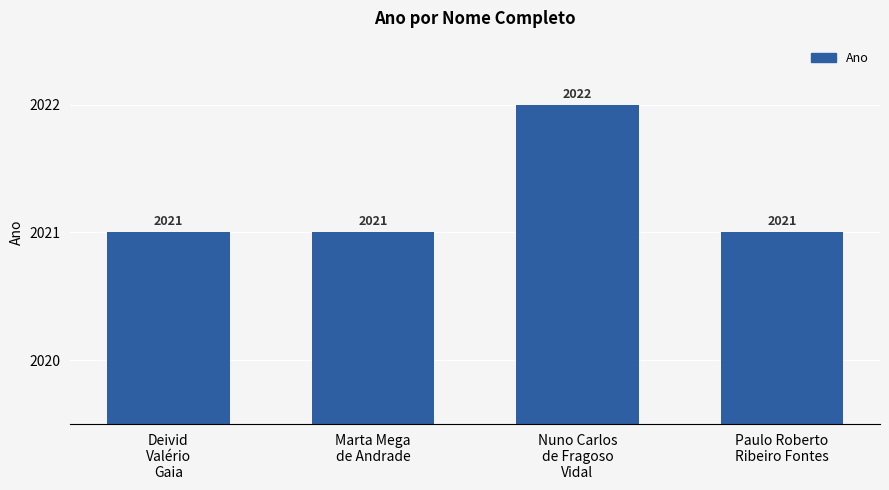

What is the minimum value shown in the chart?

2021